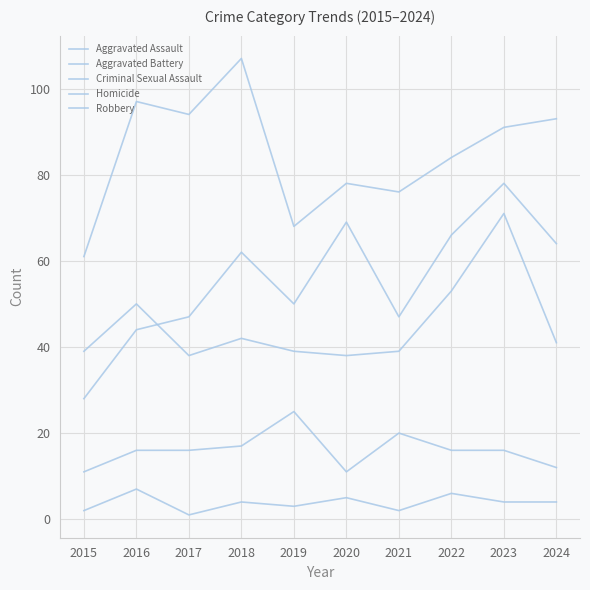

How many lines are shown in the chart?

5